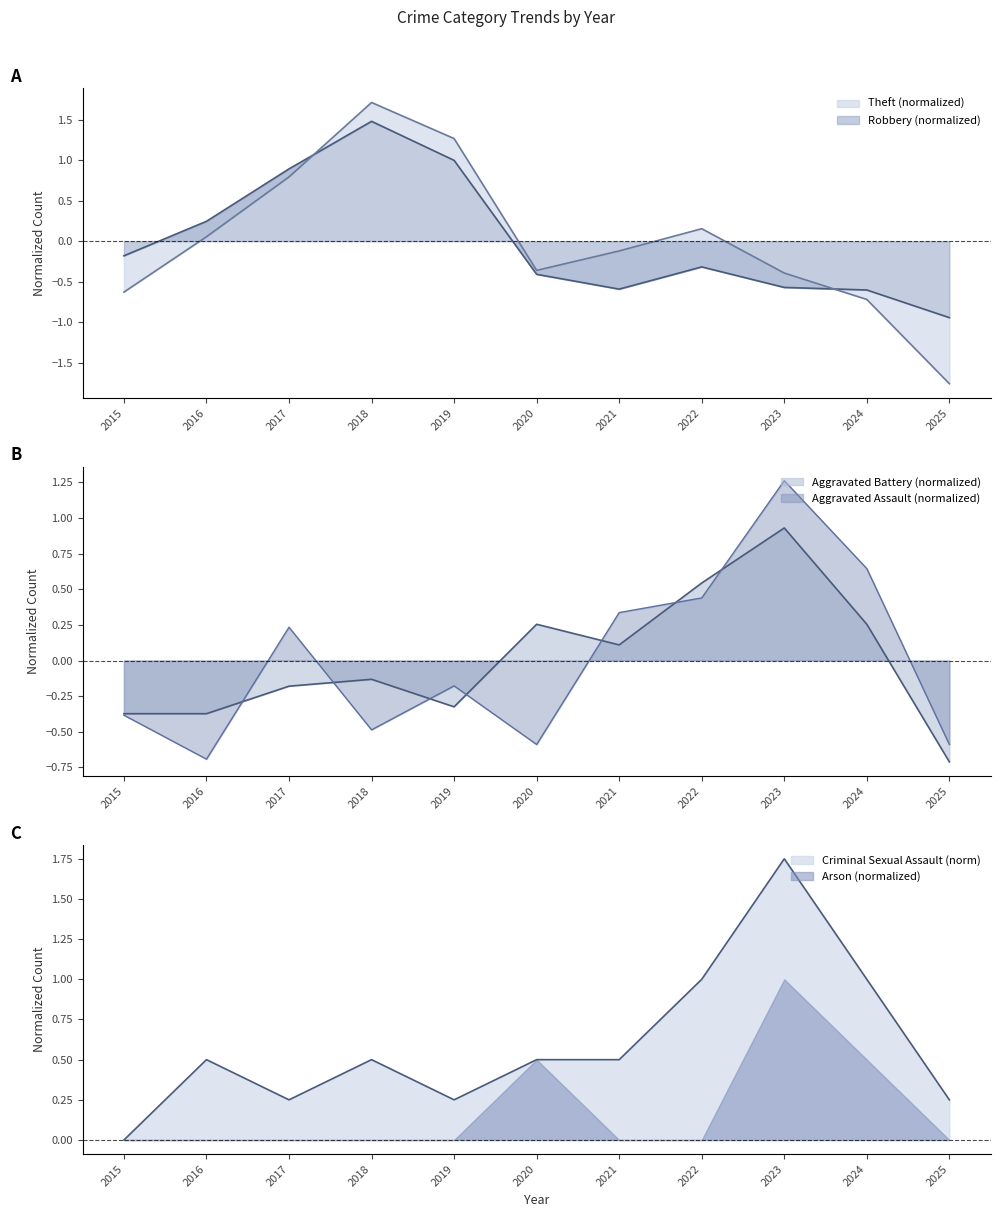

Is the value of Aggravated Assault at 2023 greater than the value of Theft at 2018?

No